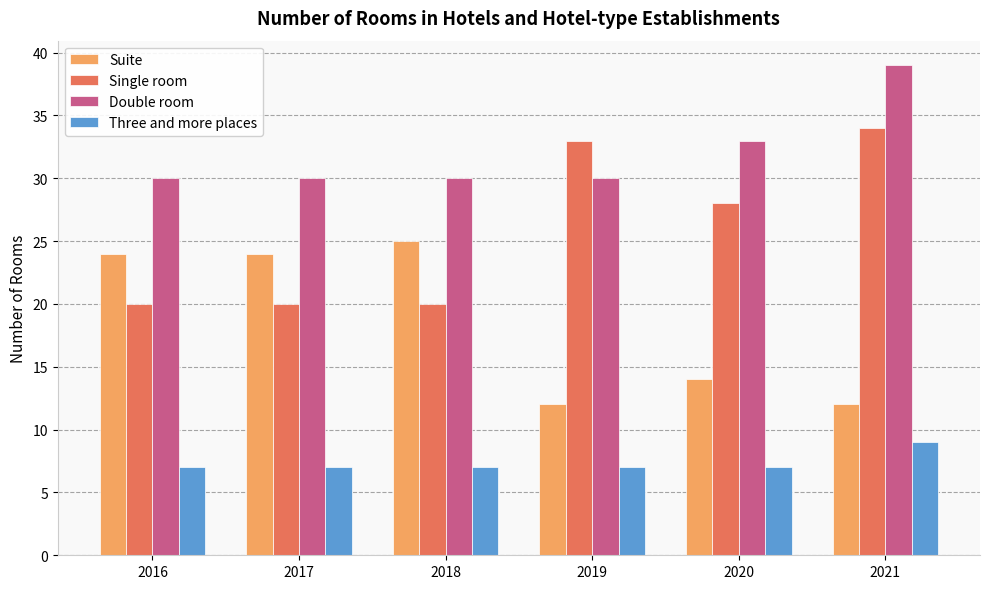

At which label is Suite closest to 18?

2020